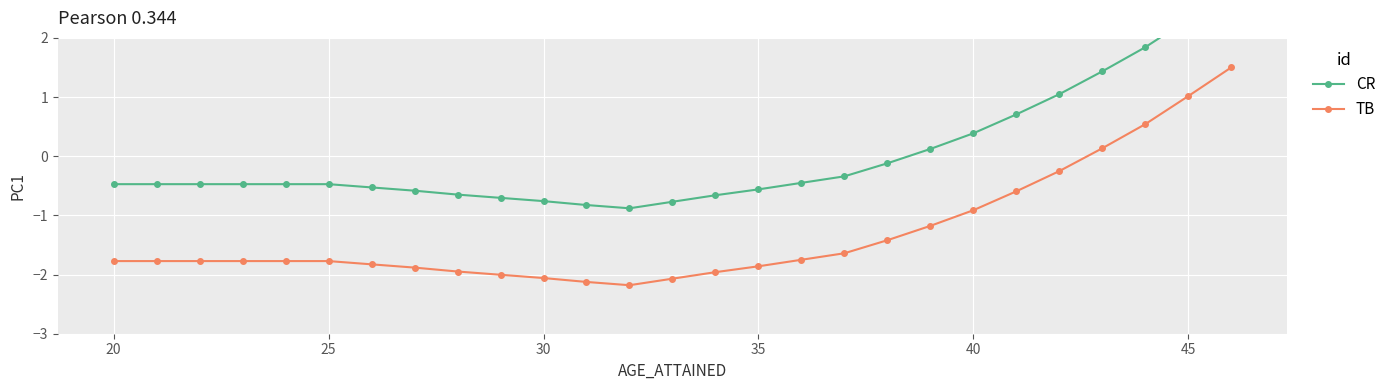

How many values in TB are below zero?

23